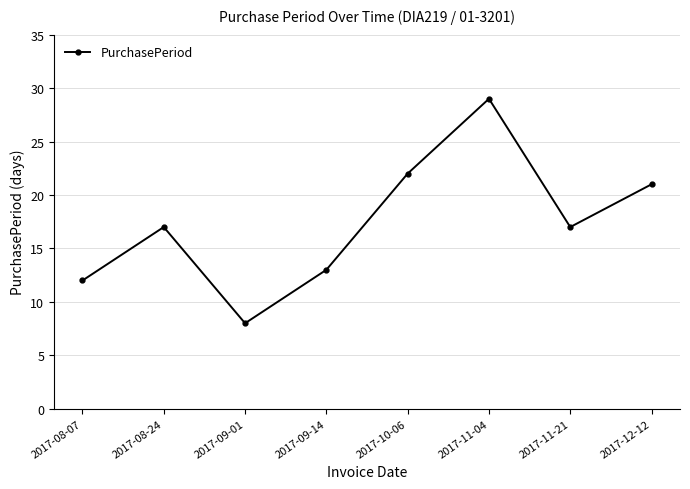

True or false: there are more than 2 points higher than both neighbors.

False